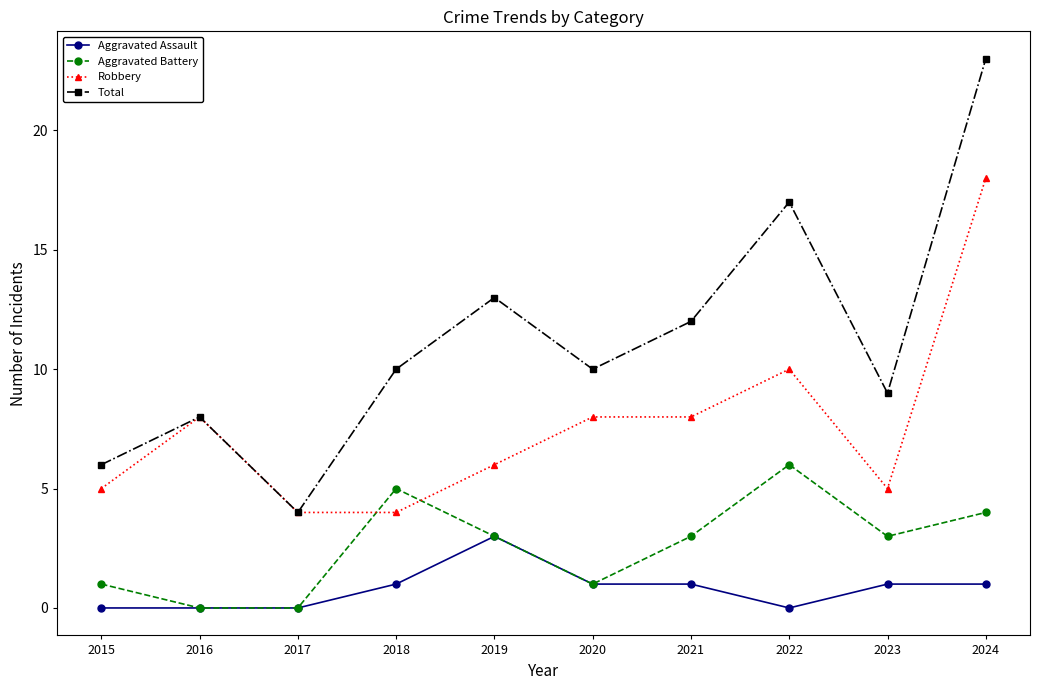

How many lines are shown in the chart?

4